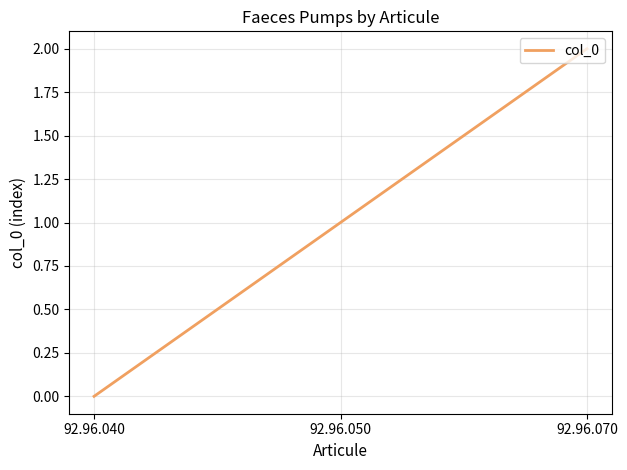

At which label is the value closest to 1?

92.96.050